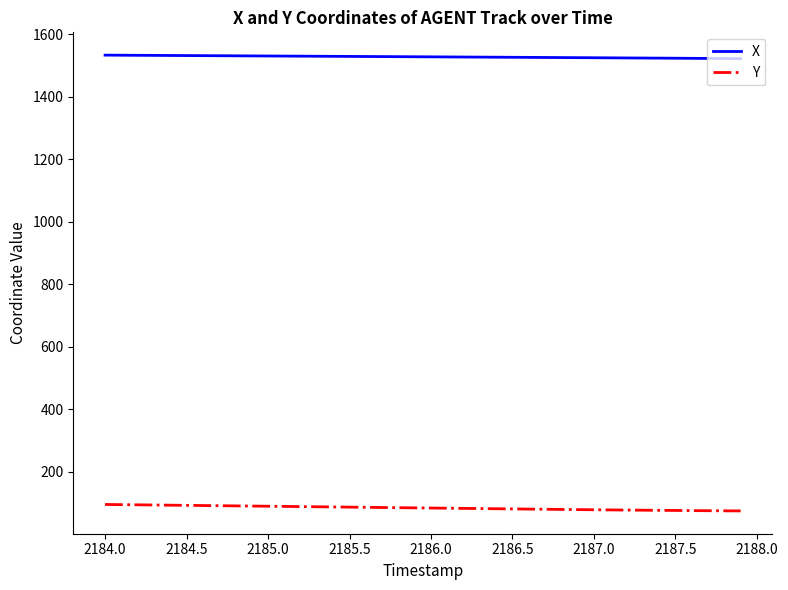

True or false: Y and X cross at least once.

False